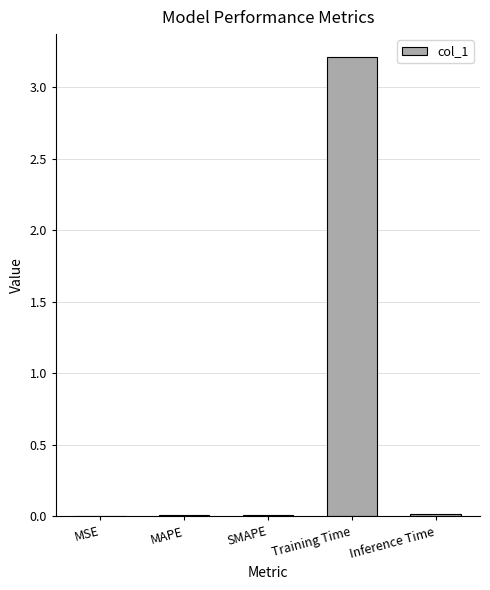

What is the sum of all values?

3.2